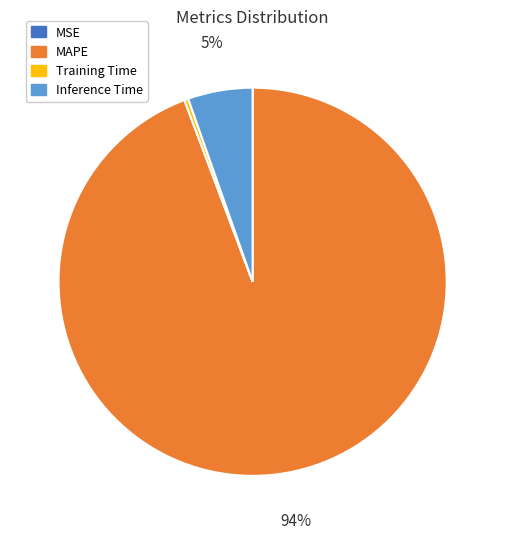

Does any single category account for the majority?

Yes